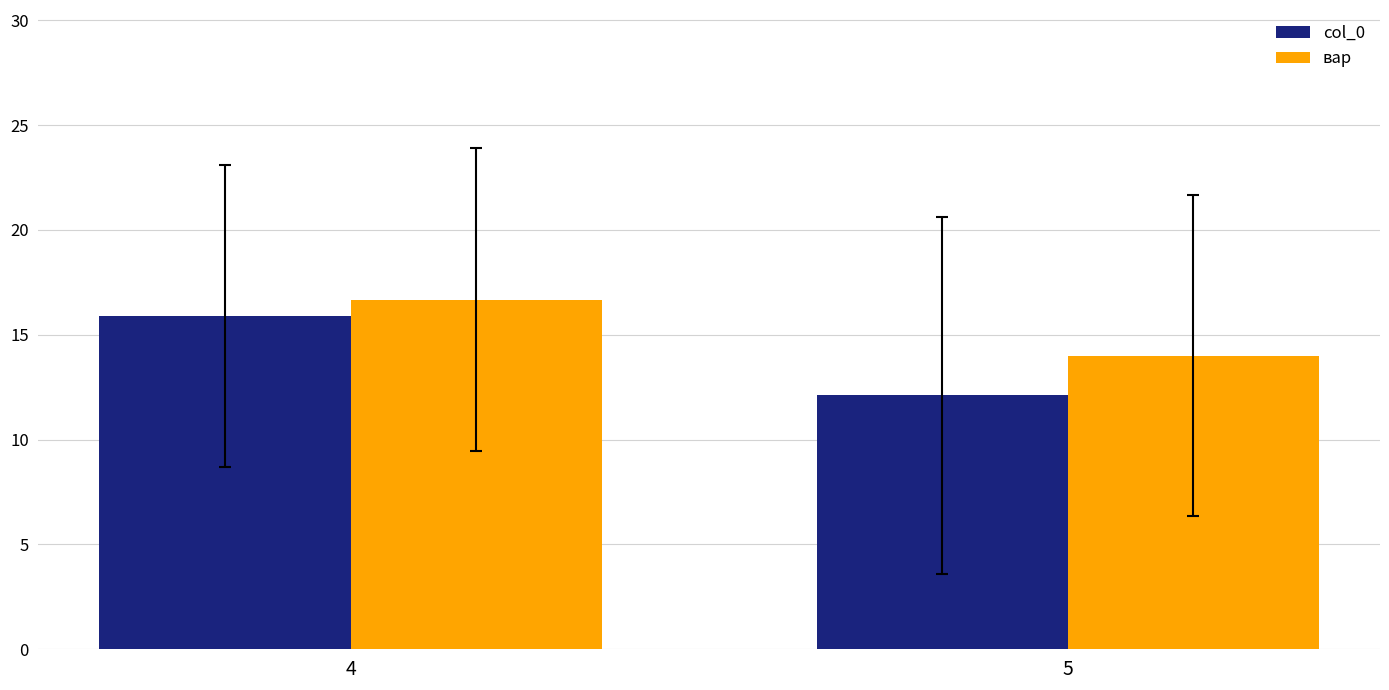

What is the minimum value shown in the chart?

12.1